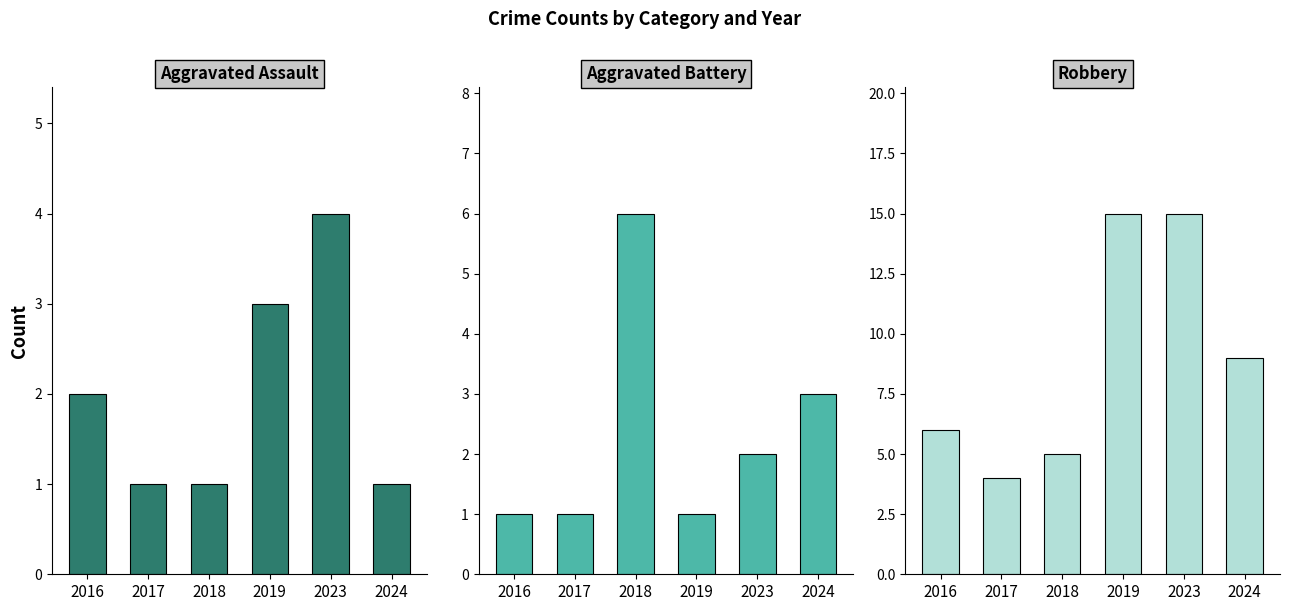

Which has a higher value, 2016 or 2018?

2016